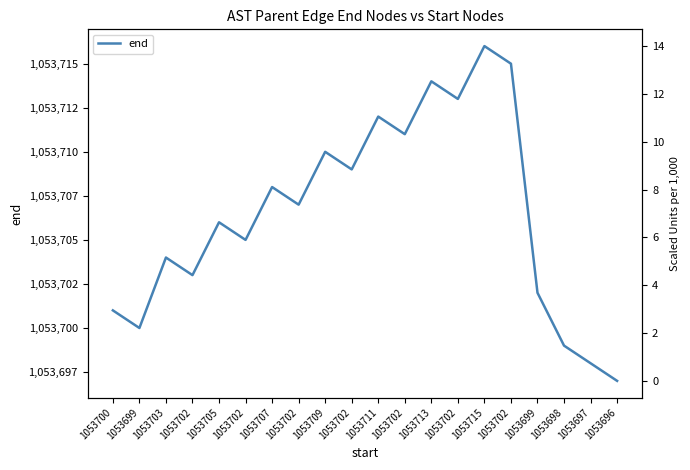

What is the label of the 9th point from the left?

1053709